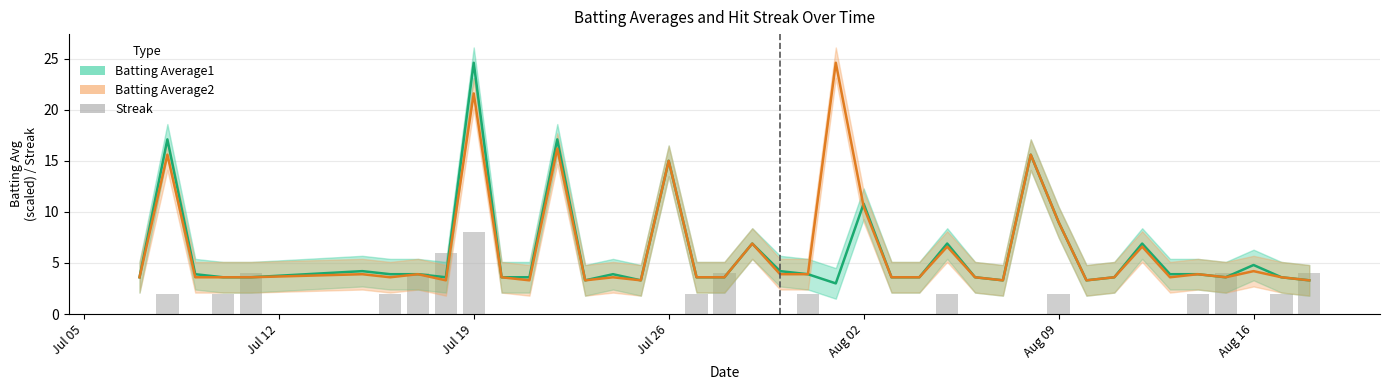

Is the value of Streak at 22 greater than the value of Batting Average2 at 29?

No